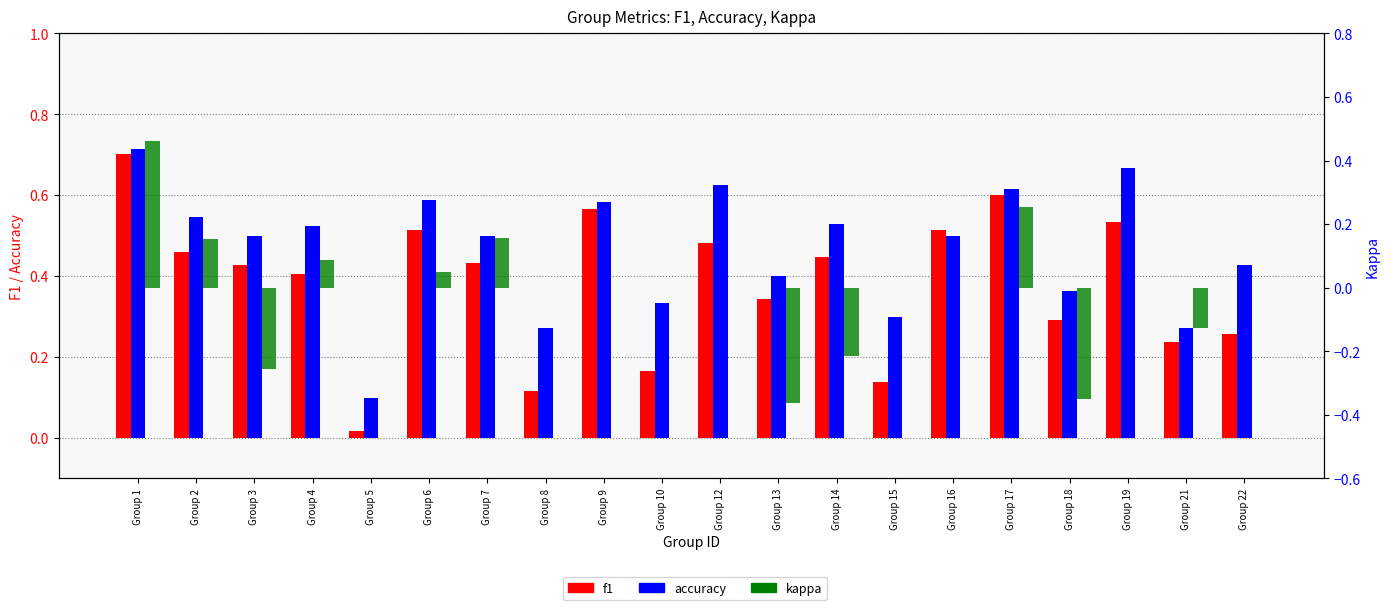

What is the difference between the kappa values at Group 7 and Group 21?

0.3